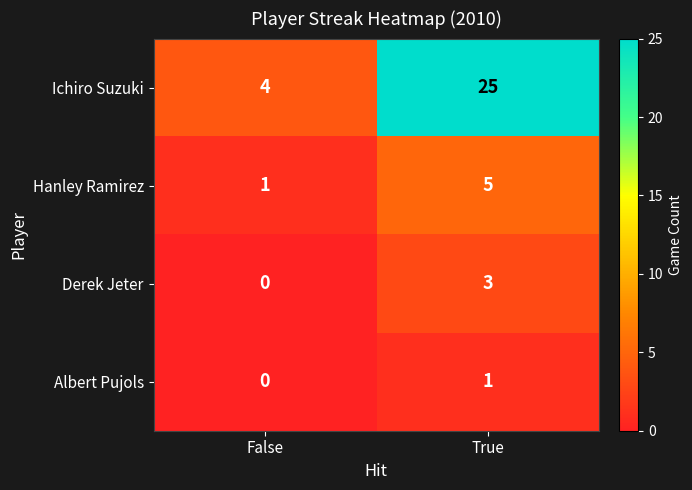

Is it true that Derek Jeter equals -2 at False?

False